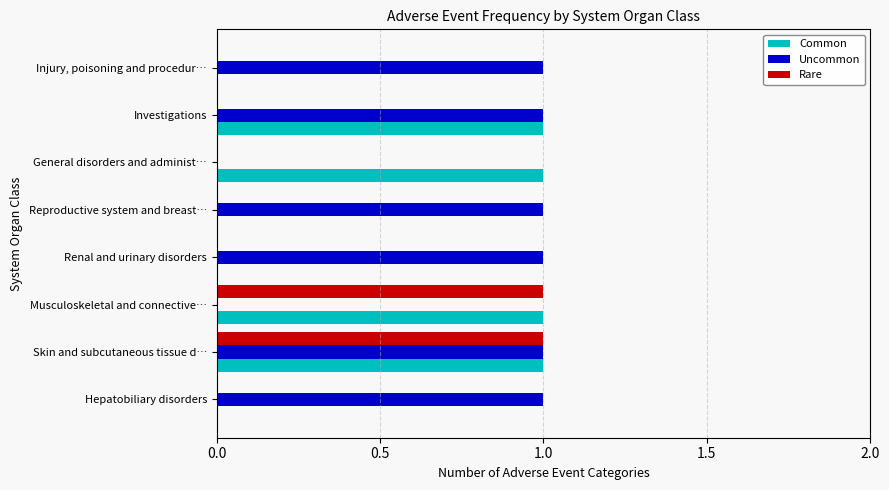

What is the sum of all Uncommon values?

6